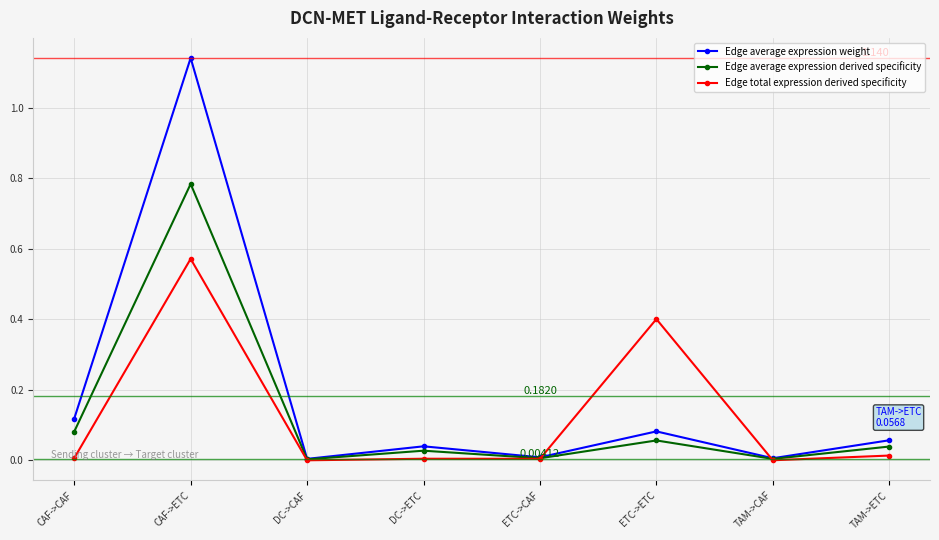

How many data points does each series have?

8